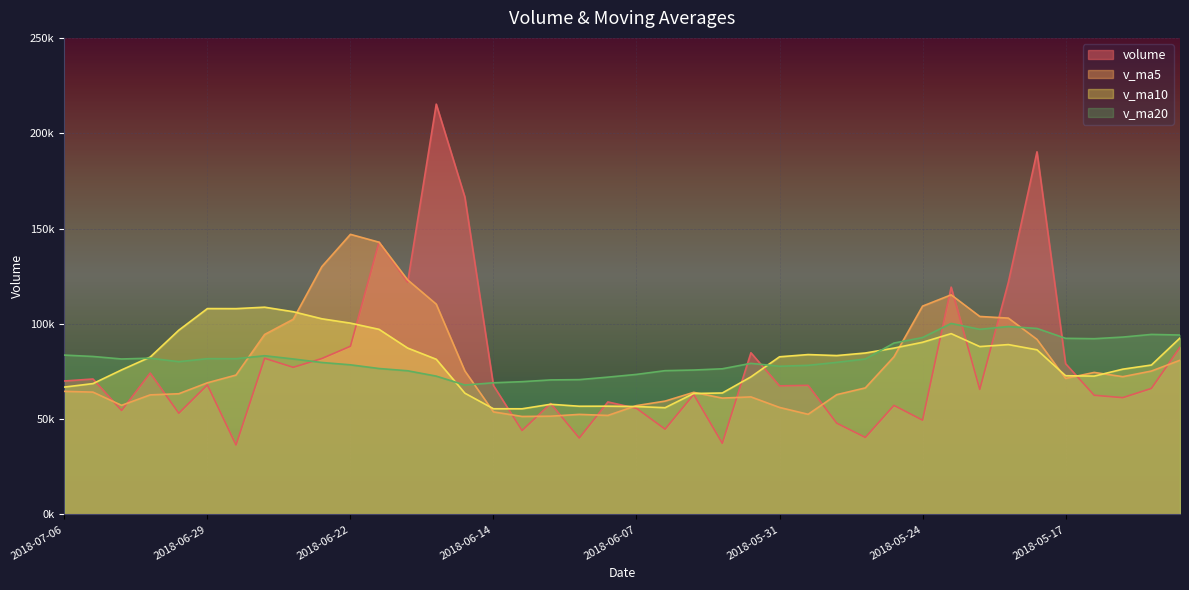

At which label does v_ma5 reach its minimum?

2018-06-13